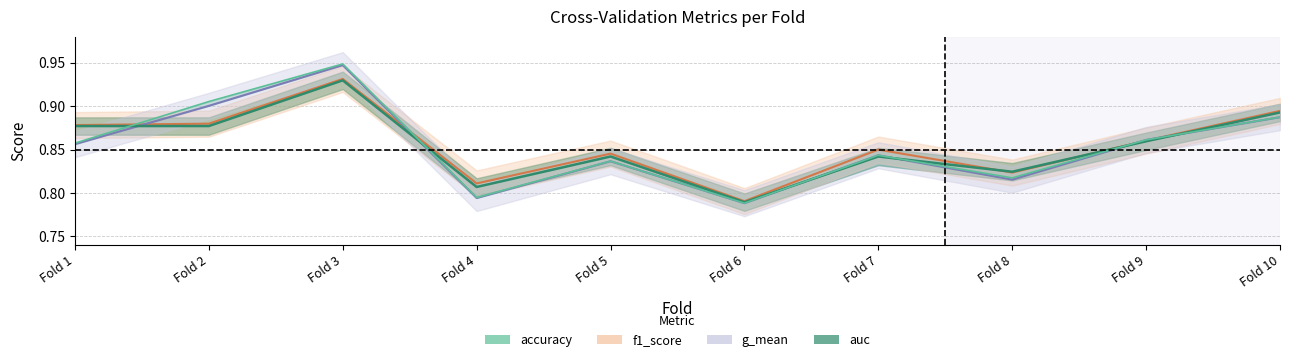

Read the accuracy value at Fold 1.

0.9